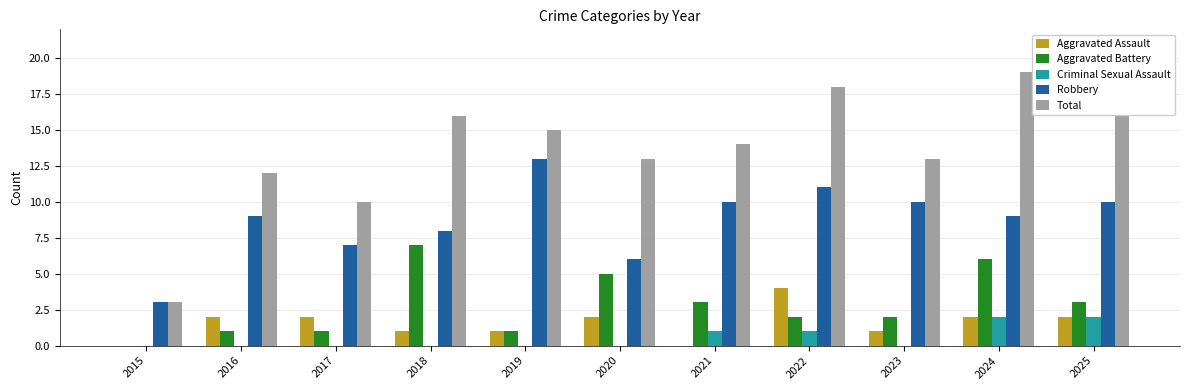

Which label corresponds to the largest value in the chart?

2024